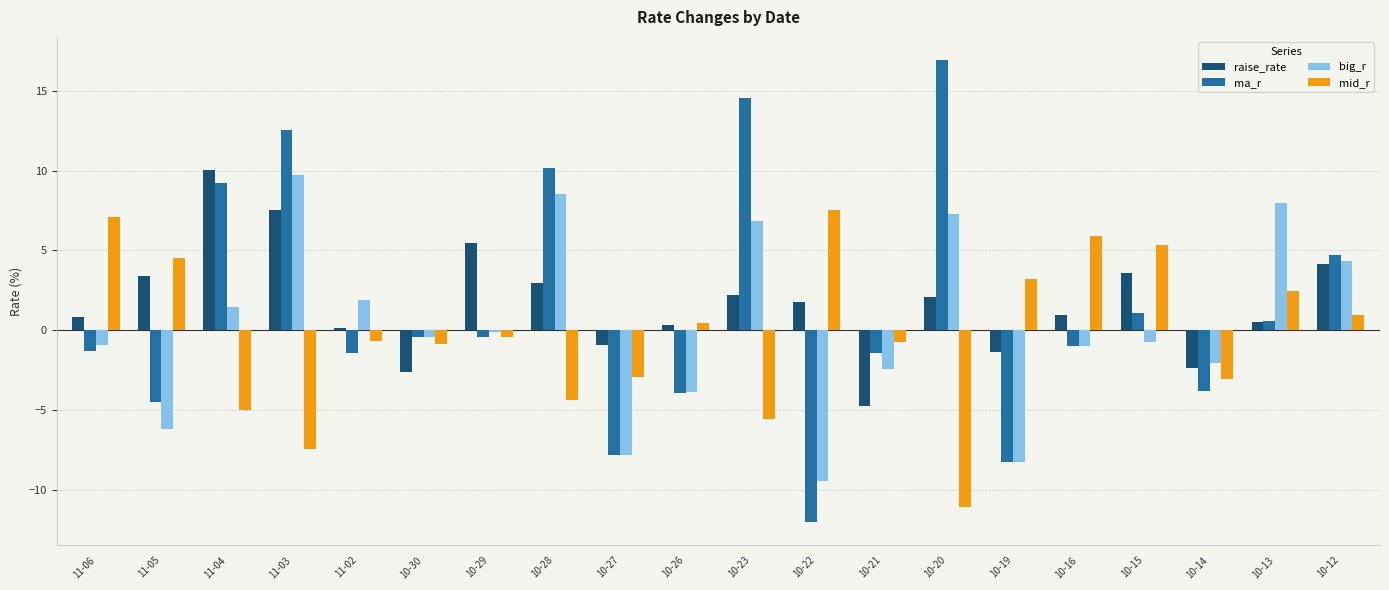

Which series has the widest spread of values?

ma_r